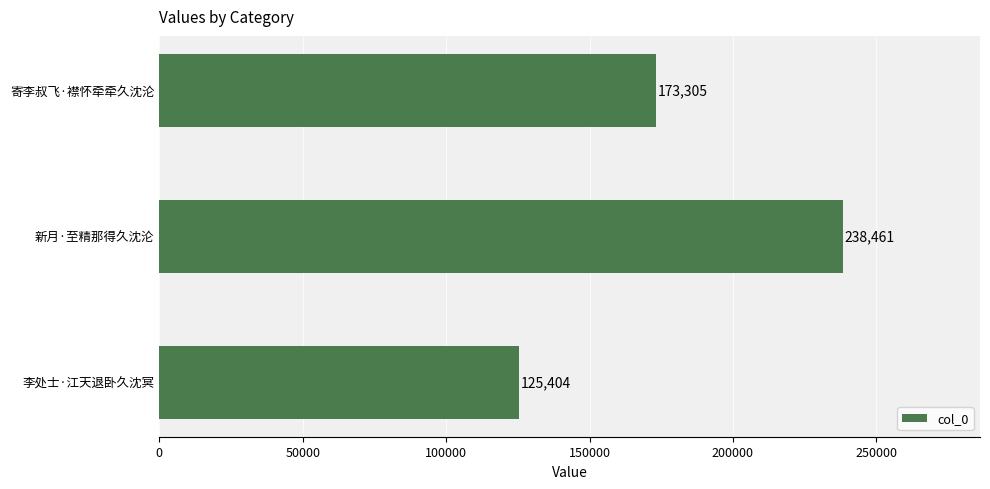

What is the sum of all values?

537170